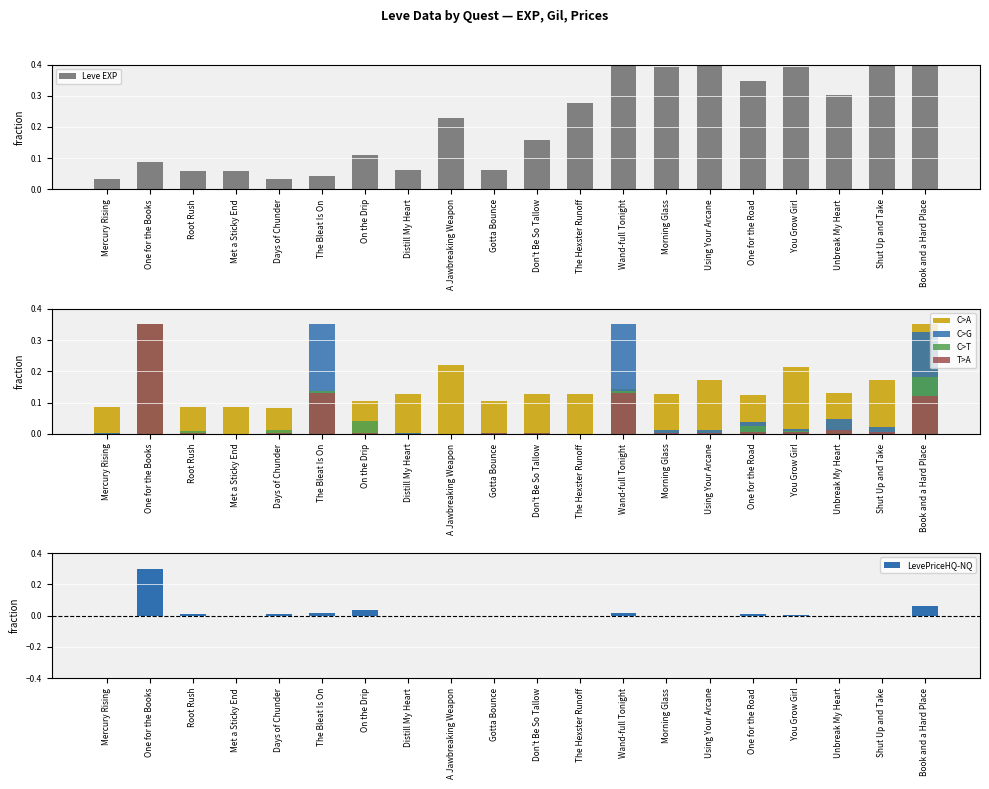

Is it true that C>A equals 0.2 at Morning Glass?

False